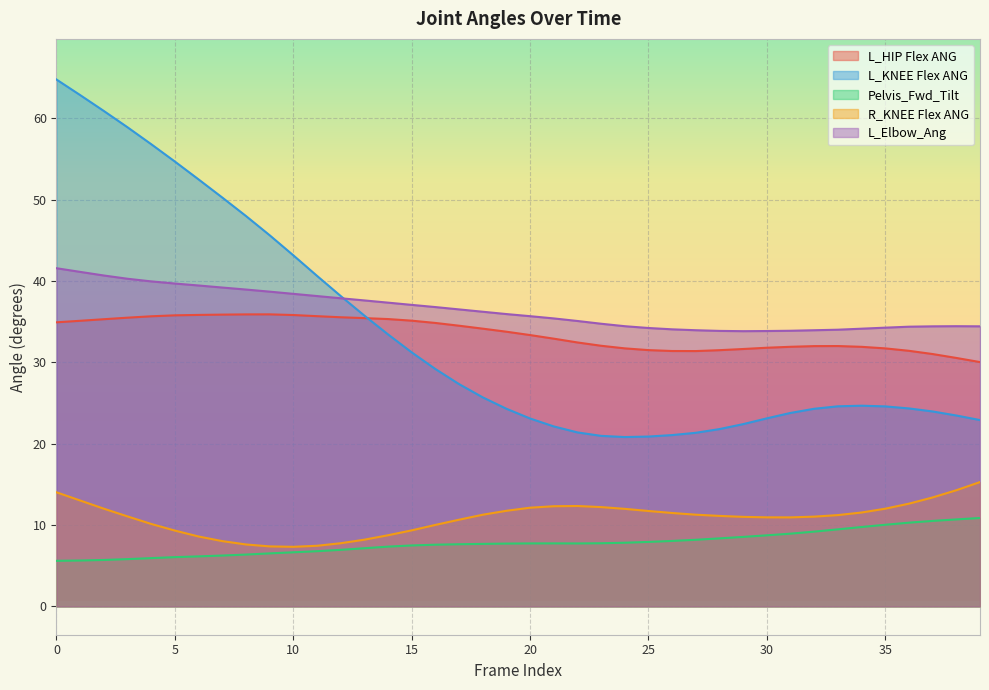

The L_Elbow_Ang series shows 12.2 at 19. True or false?

False